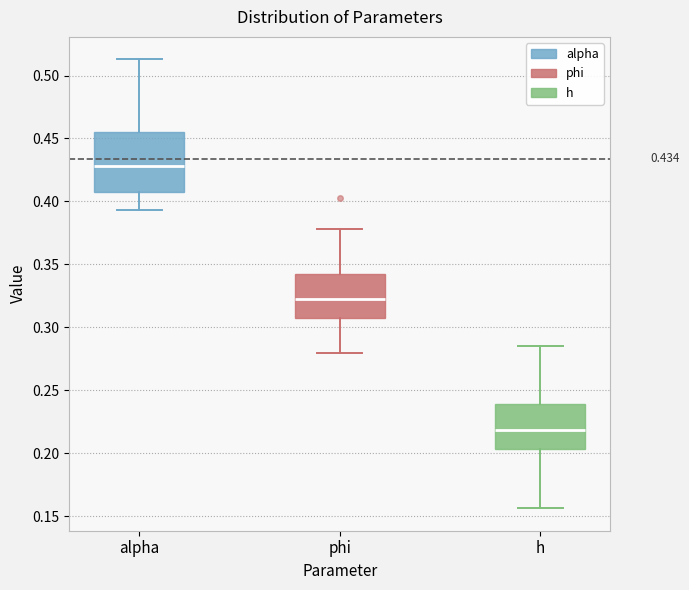

Which box's median line is the lowest?

h